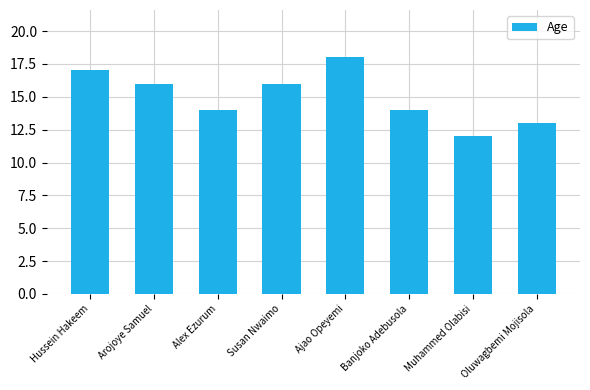

Reading left to right, extract all data points from this chart.

Hussein Hakeem=17	Arojoye Samuel=16	Alex Ezurum=14	Susan Nwaimo=16	Ajao Opeyemi=18	Banjoko Adebusola=14	Muhammed Olabisi=12	Oluwagbemi Mojisola=13